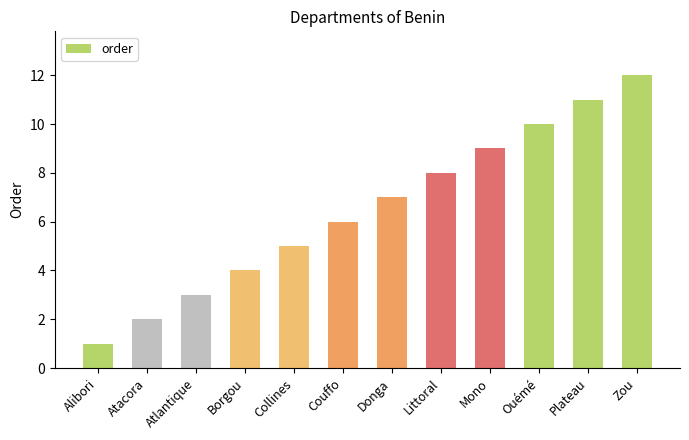

The chart shows a value of 9 at Mono. True or false?

True